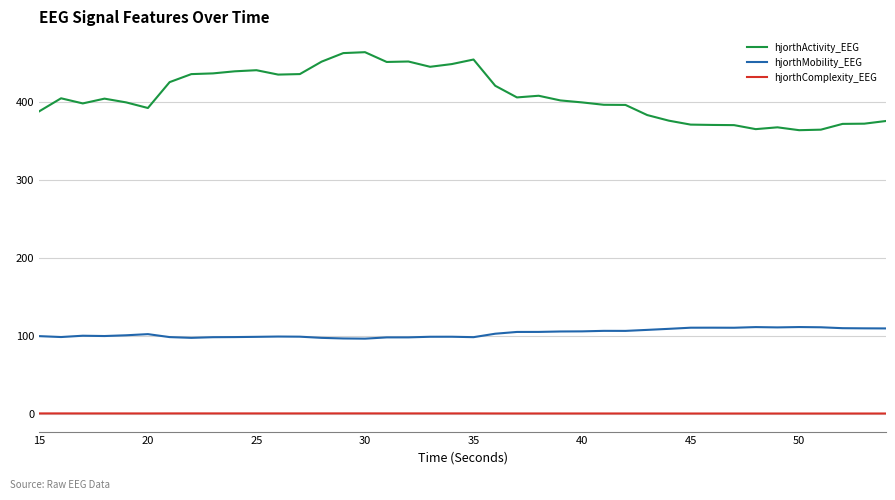

Which series has the largest total across all categories?

hjorthActivity_EEG